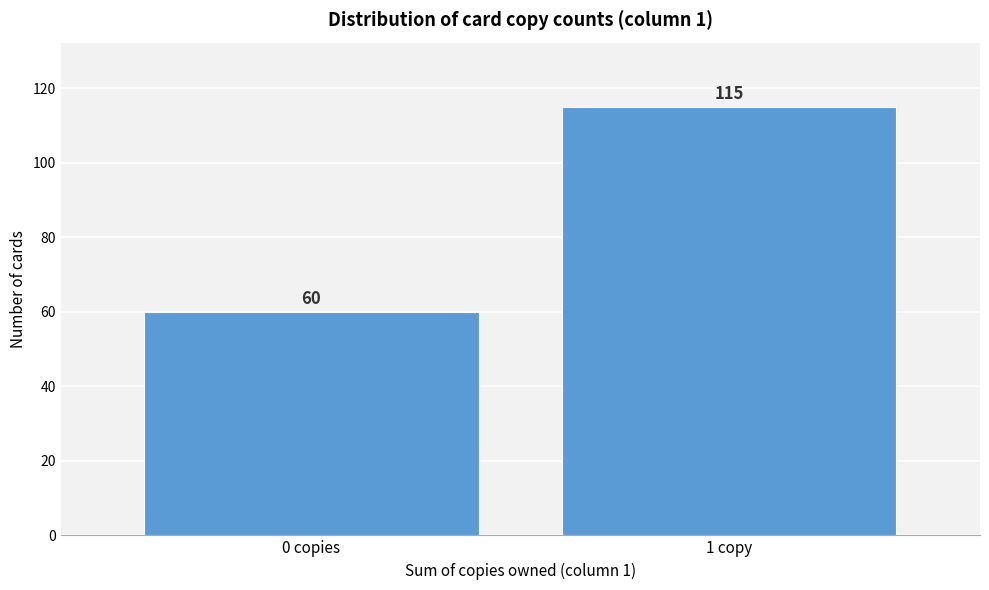

Reading right to left, list all the values displayed in this chart.

1 copy=115	0 copies=60